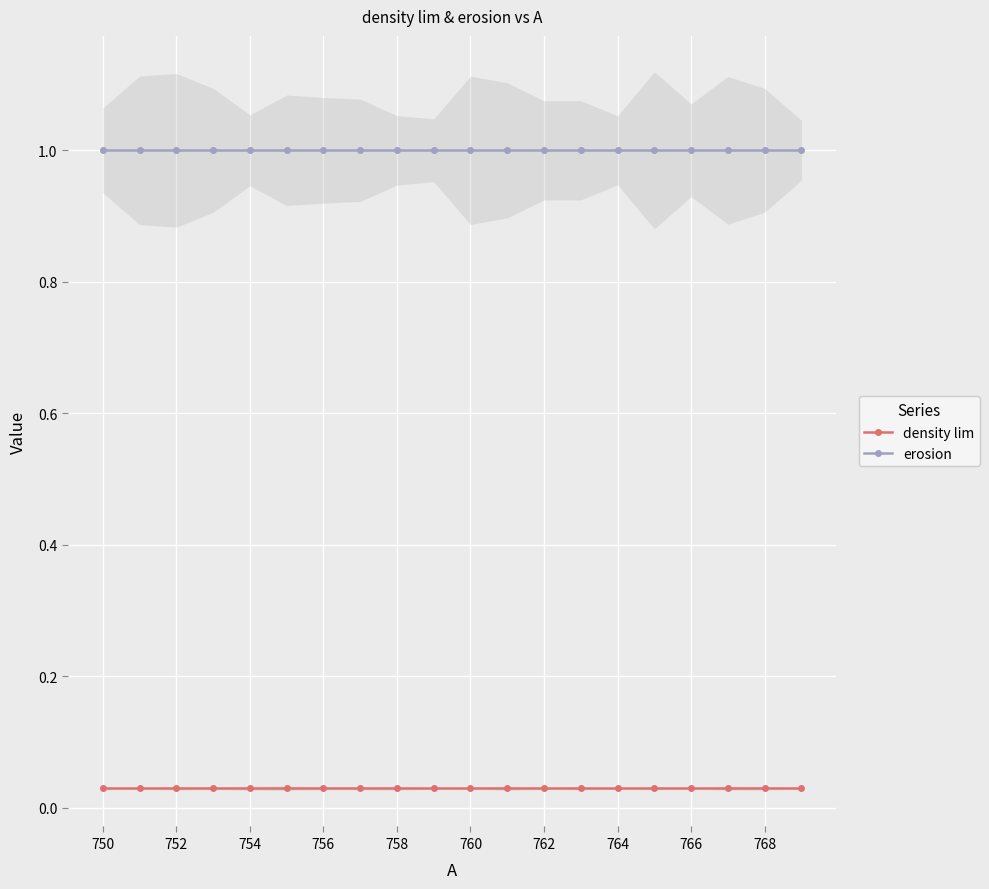

True or false: density lim and erosion intersect in this chart.

False